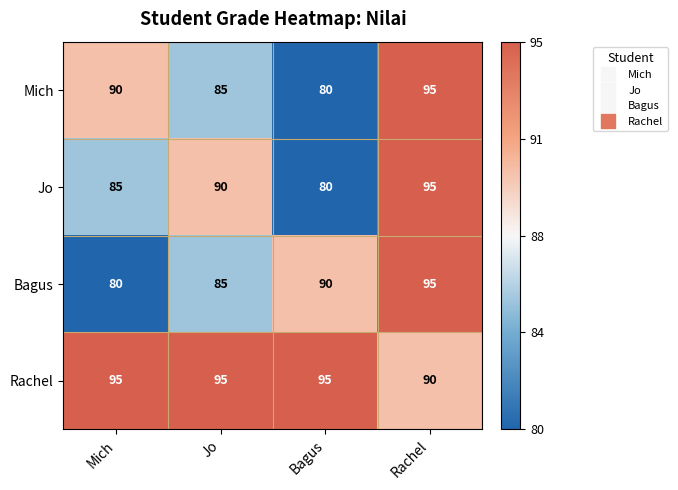

Reading left to right, list all the values displayed in this chart.

Mich: 90	85	80	95
Jo: 85	90	80	95
Bagus: 80	85	90	95
Rachel: 95	95	95	90